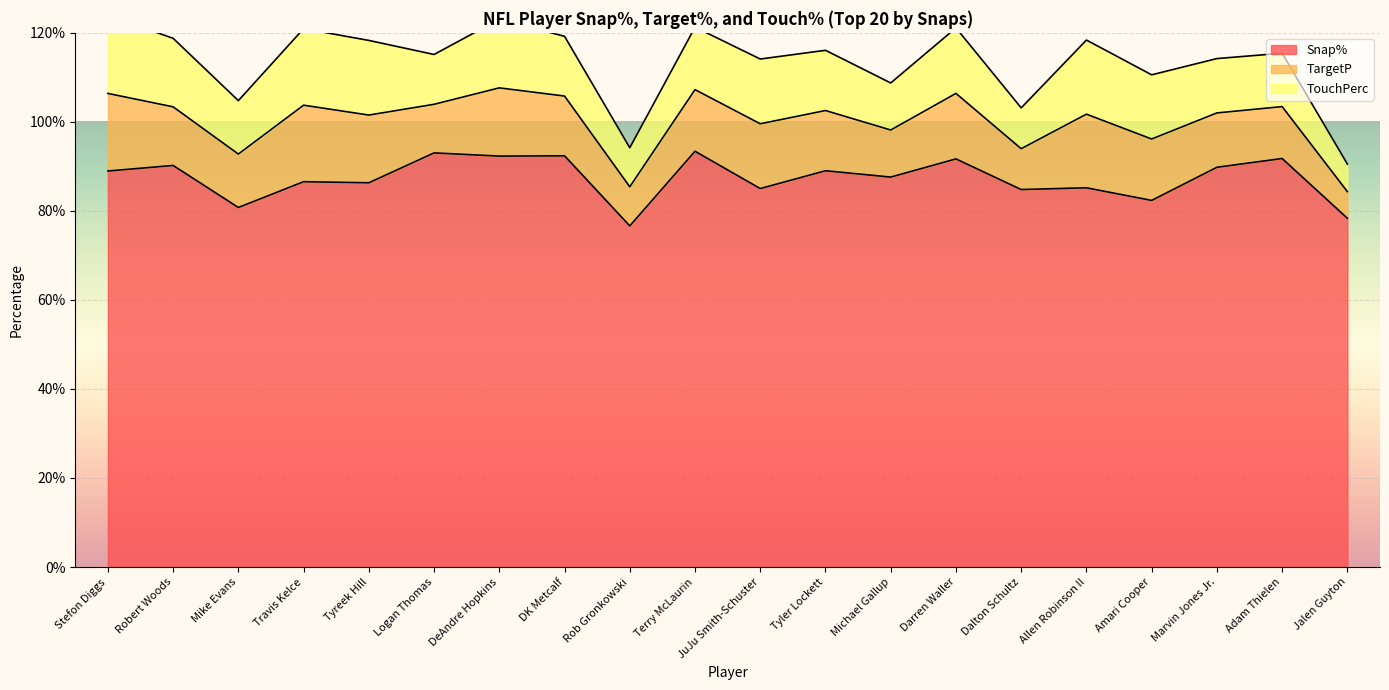

Rank the series by their maximum value, from lowest to highest.

TargetP, TouchPerc, Snap%